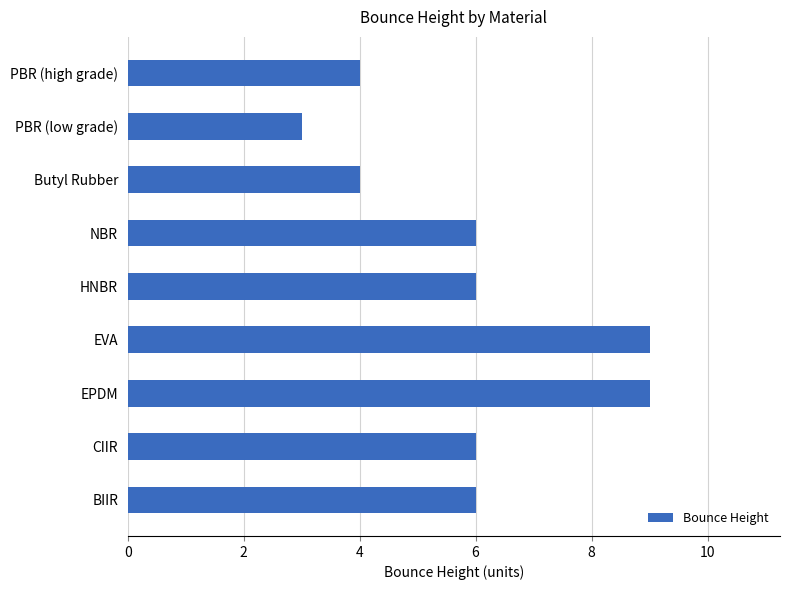

How many series are shown in this chart?

1